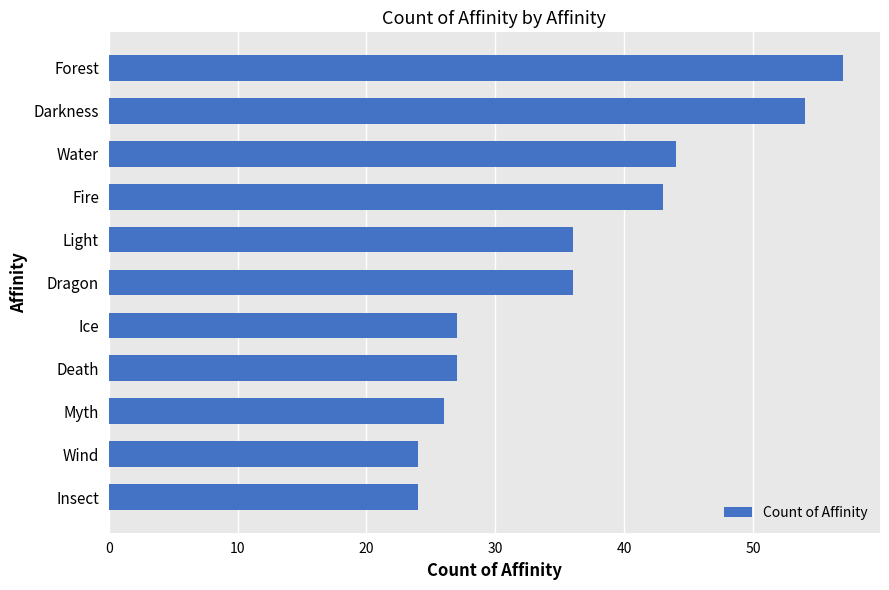

The chart shows a value of 27 at Death. True or false?

True